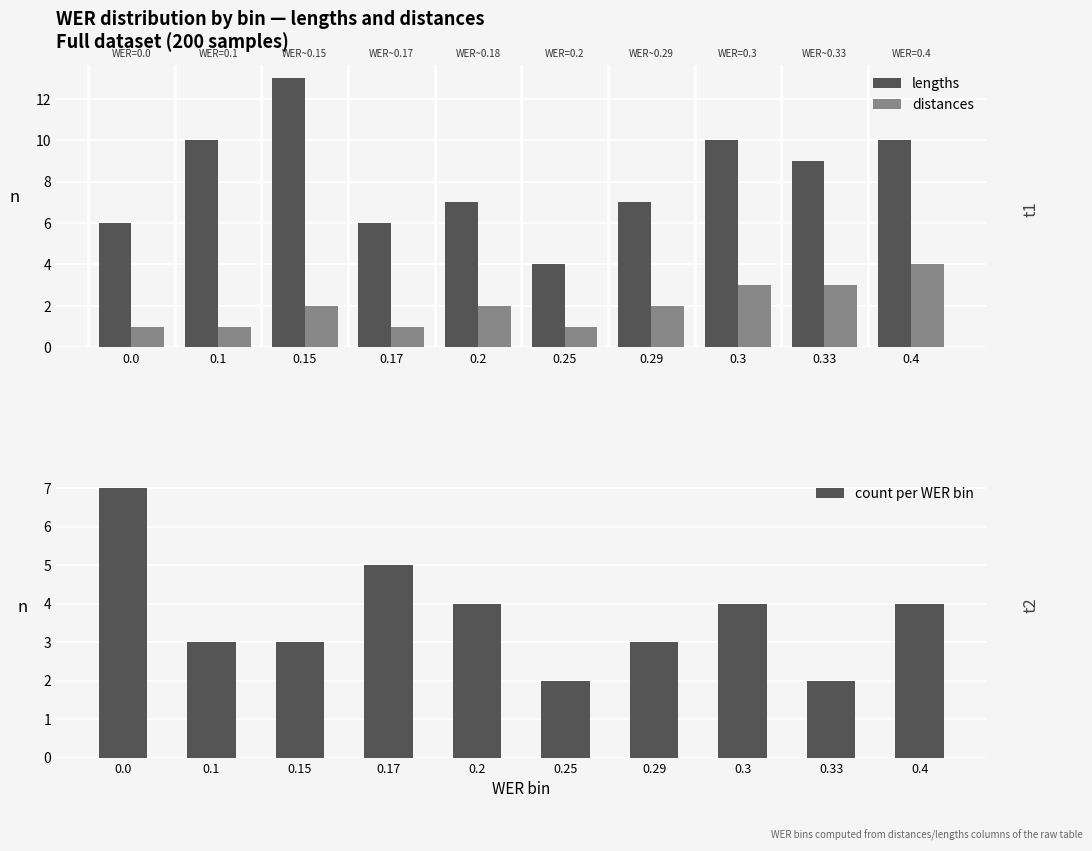

Which series has the largest total across all categories?

lengths